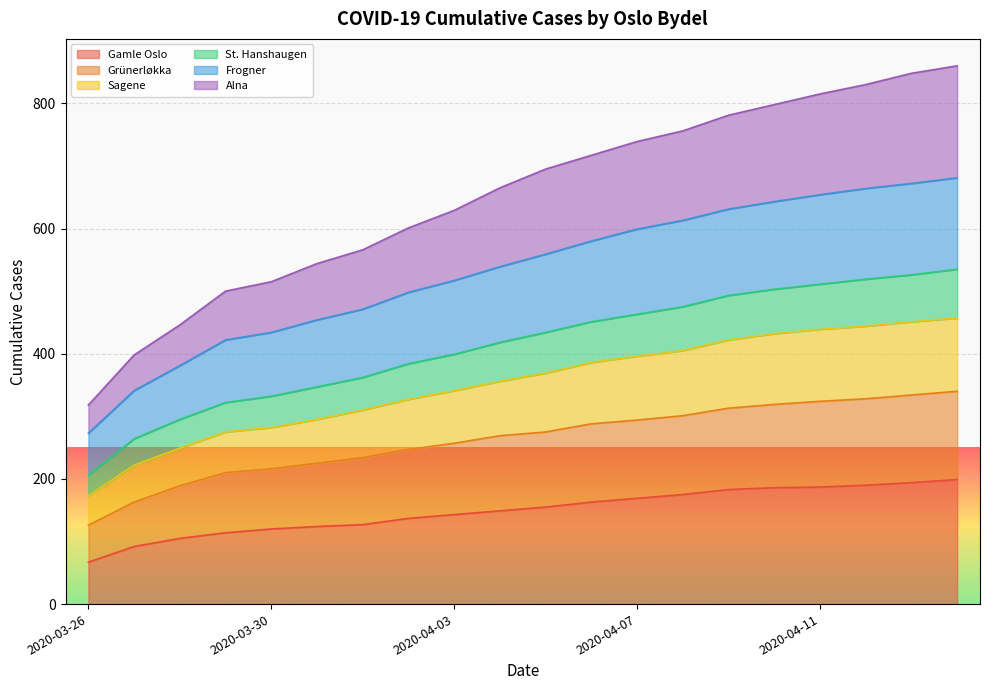

Which has a higher value, 2020-03-30 or 2020-03-28?

2020-03-30